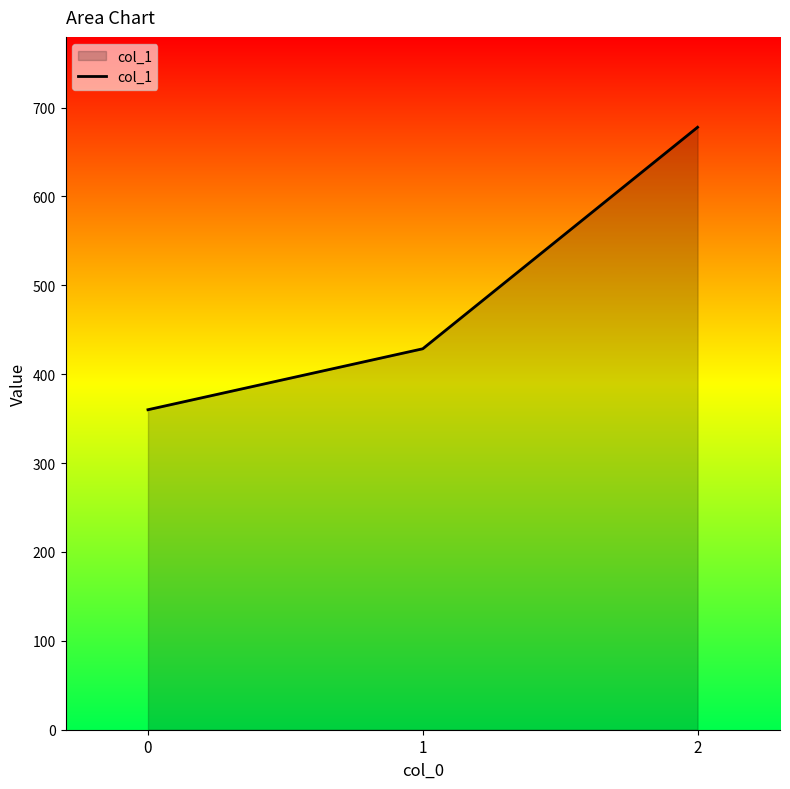

What is the sum of all values?

1466.3